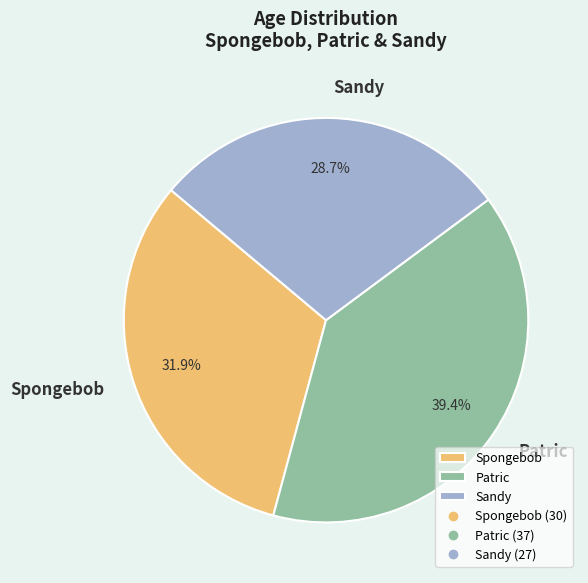

Count the number of slices in the pie.

3